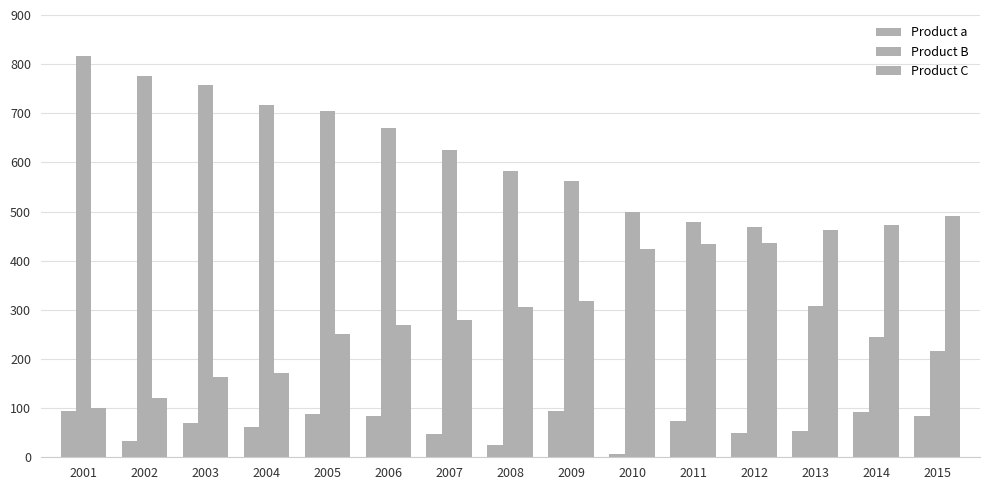

How many bars are there in total?

45